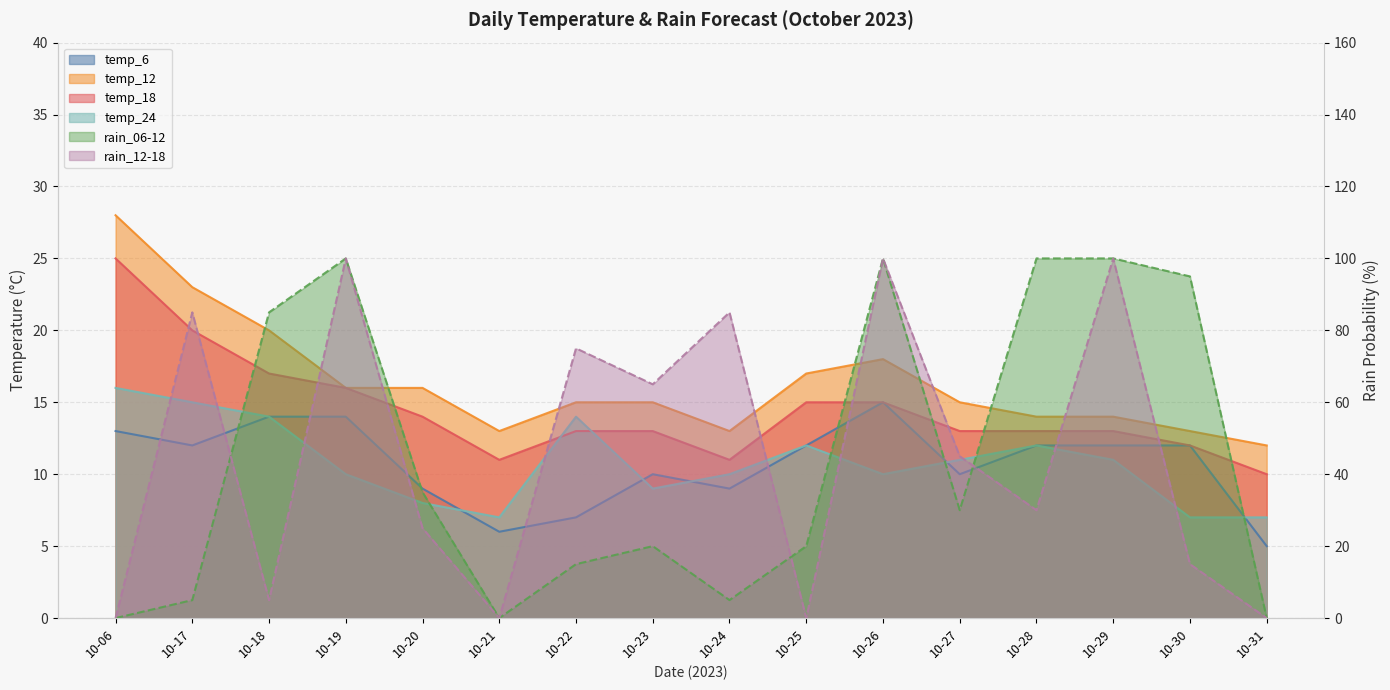

Is the value of rain_06-12 at 10-25 greater than the value of rain_12-18 at 10-06?

Yes